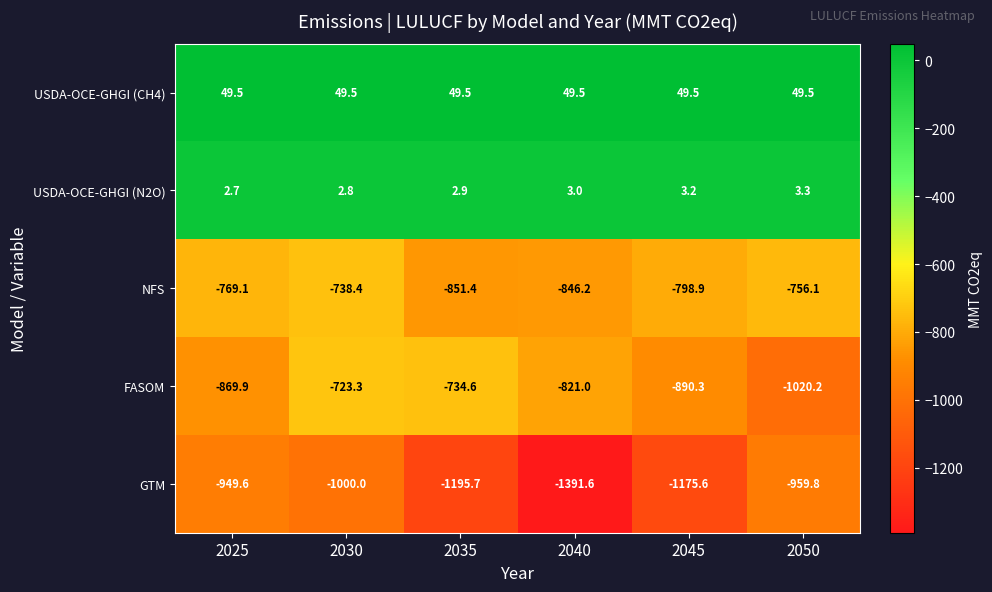

Reading left to right, transcribe all the data shown in this chart.

USDA-OCE-GHGI (CH4): 49.5	49.5	49.5	49.5	49.5	49.5
USDA-OCE-GHGI (N2O): 2.7	2.8	2.9	3.0	3.2	3.3
NFS: -769.1	-738.4	-851.4	-846.2	-798.9	-756.1
FASOM: -869.9	-723.3	-734.6	-821.0	-890.3	-1020.2
GTM: -949.6	-1000.0	-1195.7	-1391.6	-1175.6	-959.8